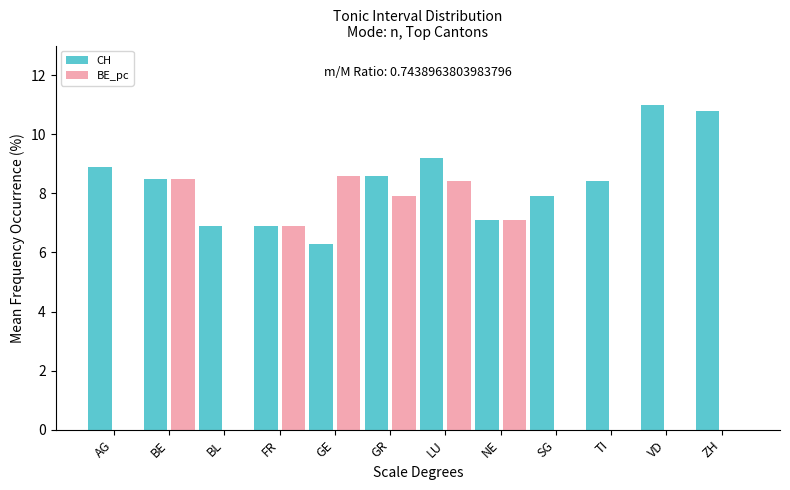

Reading right to left, extract all data points from this chart.

CH: 10.8	11.0	8.4	7.9	7.1	9.2	8.6	6.3	6.9	6.9	8.5	8.9
BE_pc: 0.0	0.0	0.0	0.0	7.1	8.4	7.9	8.6	6.9	0.0	8.5	0.0